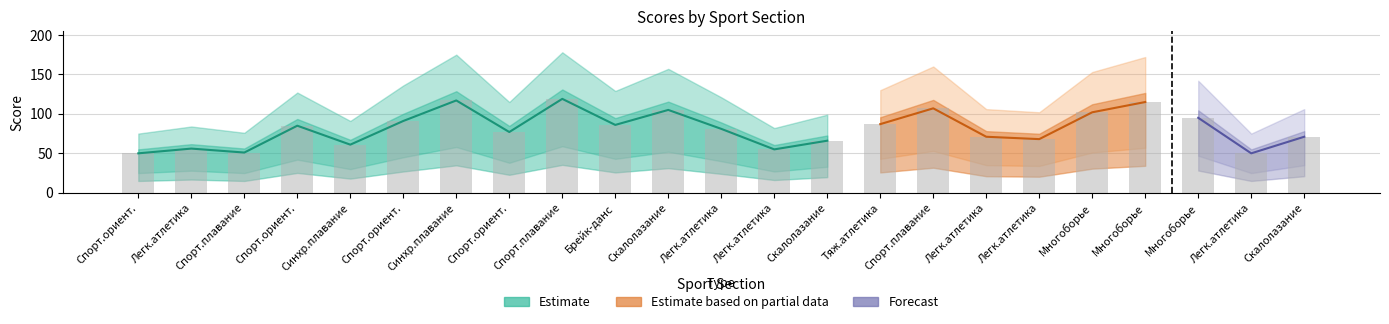

Reading right to left, list all the values displayed in this chart.

score: 22=71	21=50	20=95	19=115	18=102	17=68	16=71	15=107	14=87	13=66	12=55	11=81	10=105	9=86	8=119	7=77	6=117	5=91	4=61	3=85	2=51	1=56	0=50
score_upper: 22=106	21=75	20=142	19=172	18=153	17=102	16=106	15=160	14=130	13=99	12=82	11=121	10=157	9=129	8=178	7=115	6=175	5=136	4=91	3=127	2=76	1=84	0=75
score_lower: 22=35	21=25	20=47	19=57	18=51	17=34	16=35	15=53	14=43	13=33	12=27	11=40	10=52	9=43	8=59	7=38	6=58	5=45	4=30	3=42	2=25	1=28	0=25